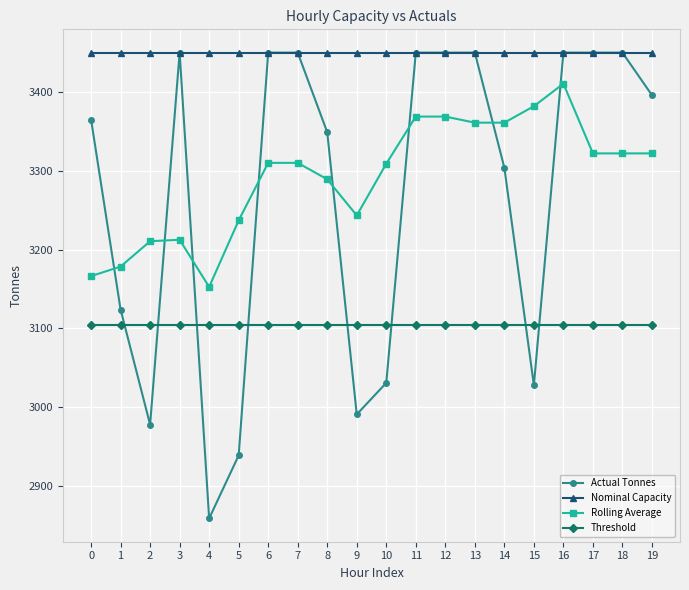

What is the spread (max minus min) of values at 14?

345.0